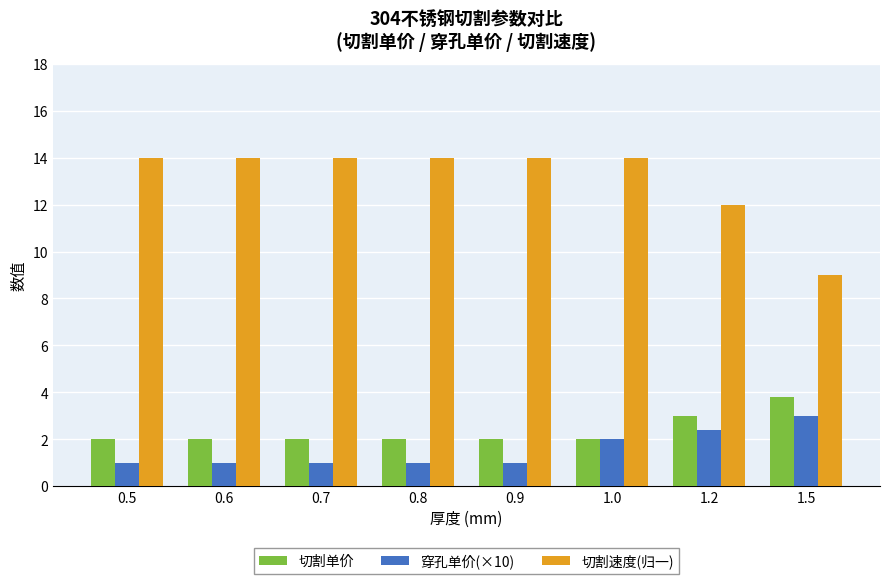

True or false: 切割速度(归一) has a value of 23.0 at 0.5.

False